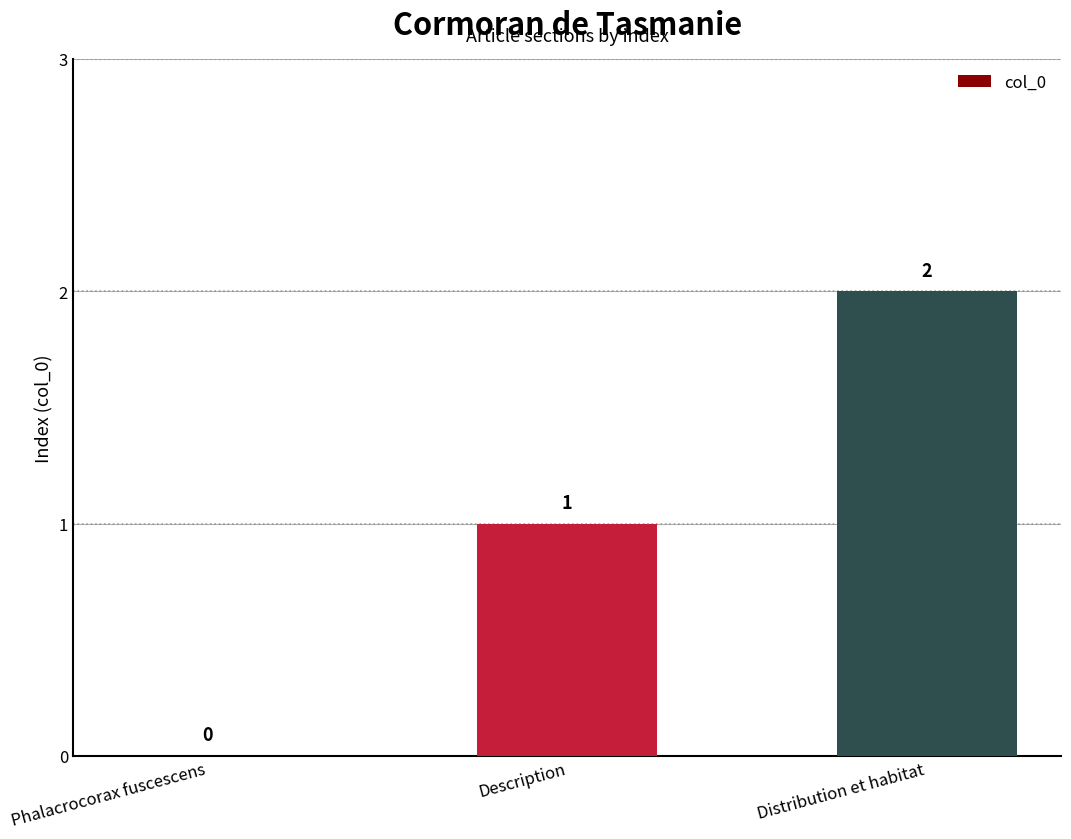

Reading left to right, what are all the values shown in this chart?

Phalacrocorax fuscescens=0	Description=1	Distribution et habitat=2